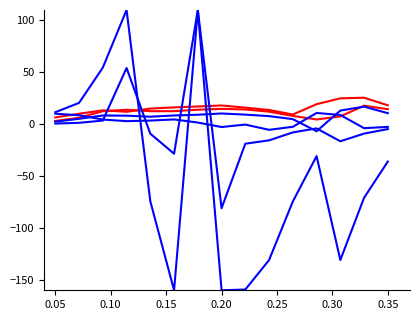

Reading left to right, transcribe all the data shown in this chart.

operating-margin: 6.5	10.1	13.4	11.9	15.0	16.2	17.1	18.0	15.9	13.7	9.3	19.2	24.9	25.5	18.2
roa: 3.1	6.2	12.5	13.9	12.5	12.5	13.9	14.8	14.2	12.1	8.0	4.5	7.5	17.8	14.5
pb-ratio: 0.6	1.3	3.5	54.1	-9.2	-28.4	110.0	-81.0	-18.8	-15.6	-7.9	-4.1	-16.4	-9.1	-4.7
roe: 11.5	20.5	54.5	110.0	-74.3	-160.0	110.0	-160.0	-159.3	-130.9	-74.5	-30.8	-130.9	-70.9	-36.0
net-profit-margin: 2.4	5.2	8.4	8.2	7.2	8.4	9.1	10.3	9.2	7.8	4.9	-6.8	13.1	16.9	10.6
annual_pc_price_change: 10.1	8.6	4.5	2.9	3.5	4.6	1.6	-2.7	-0.4	-5.4	-2.5	10.8	8.9	-3.8	-2.6